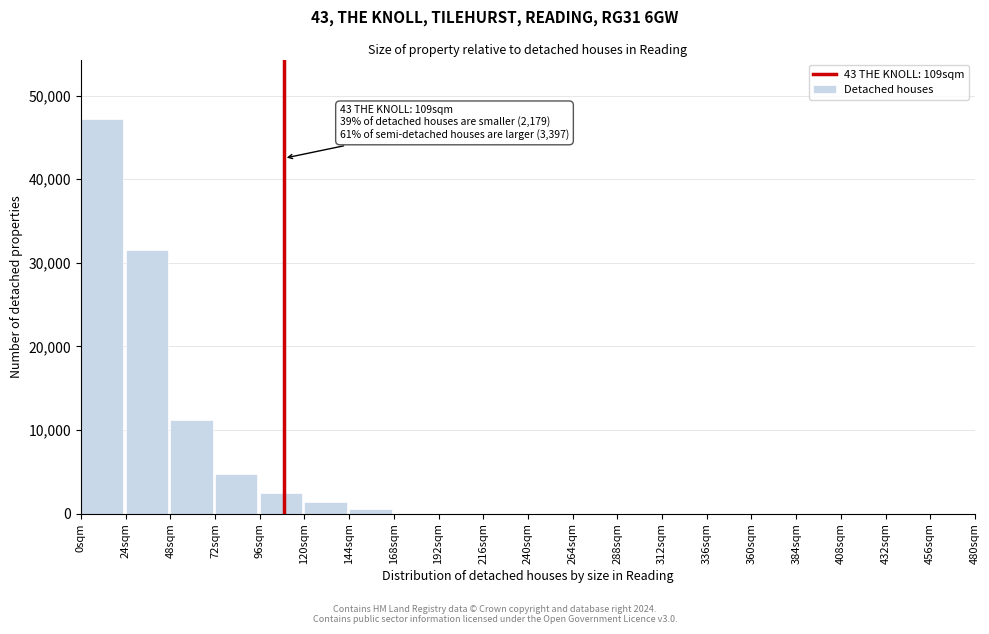

Reading right to left, extract all data points from this chart.

456sqm=0	432sqm=0	408sqm=0	384sqm=0	360sqm=0	336sqm=0	312sqm=0	288sqm=0	264sqm=0	240sqm=0	216sqm=0	192sqm=0	168sqm=0	144sqm=591	120sqm=1338	96sqm=2414	72sqm=4778	48sqm=11181	24sqm=31528	0sqm=47233